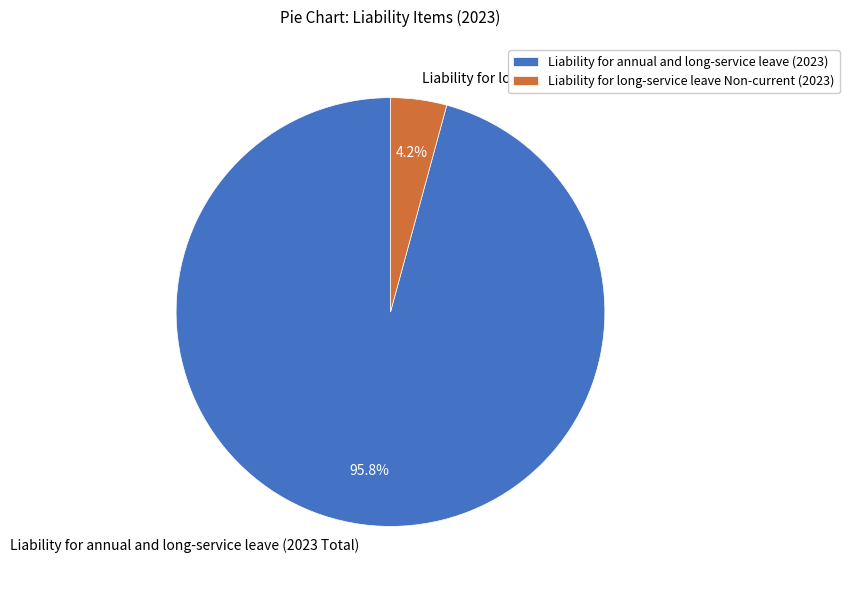

Combined, do Liability for long-service leave Non-current (2023) and Liability for annual and long-service leave (2023 Total) account for over 50%?

Yes